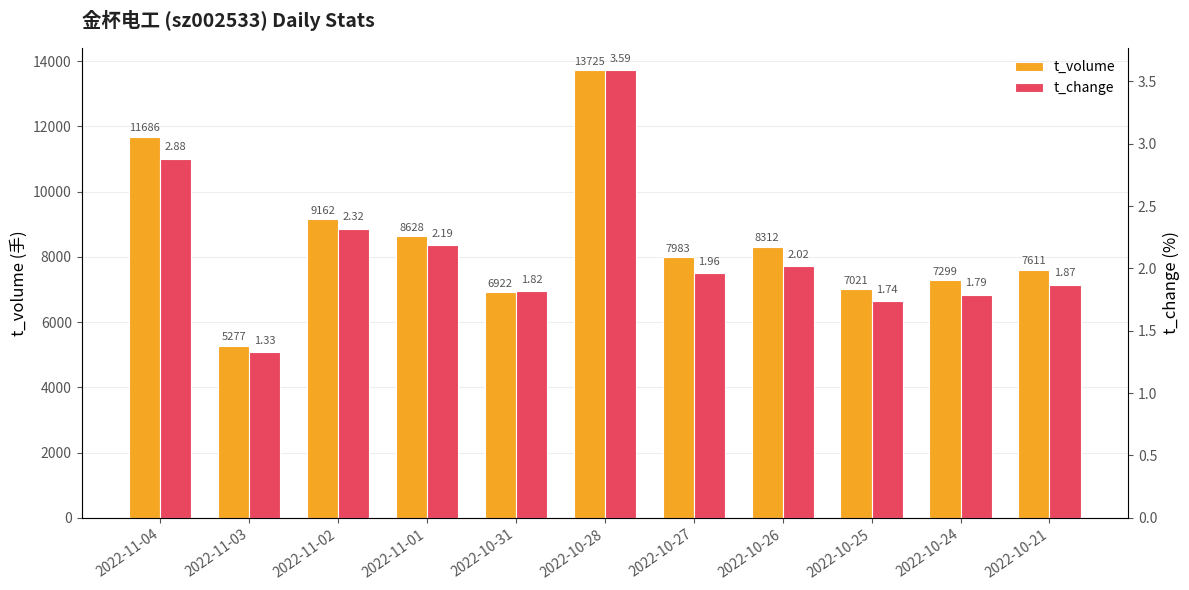

Where is t_change nearest to the value 2?

2022-10-26